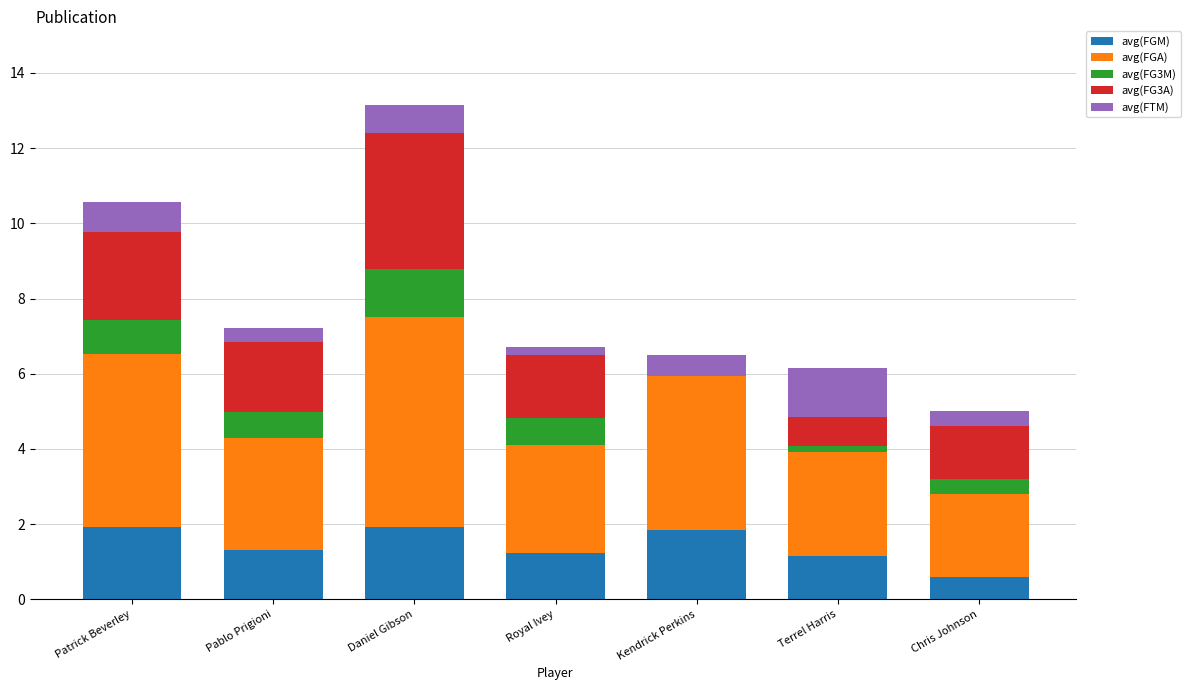

What is the total value across all series at Royal Ivey?

6.7